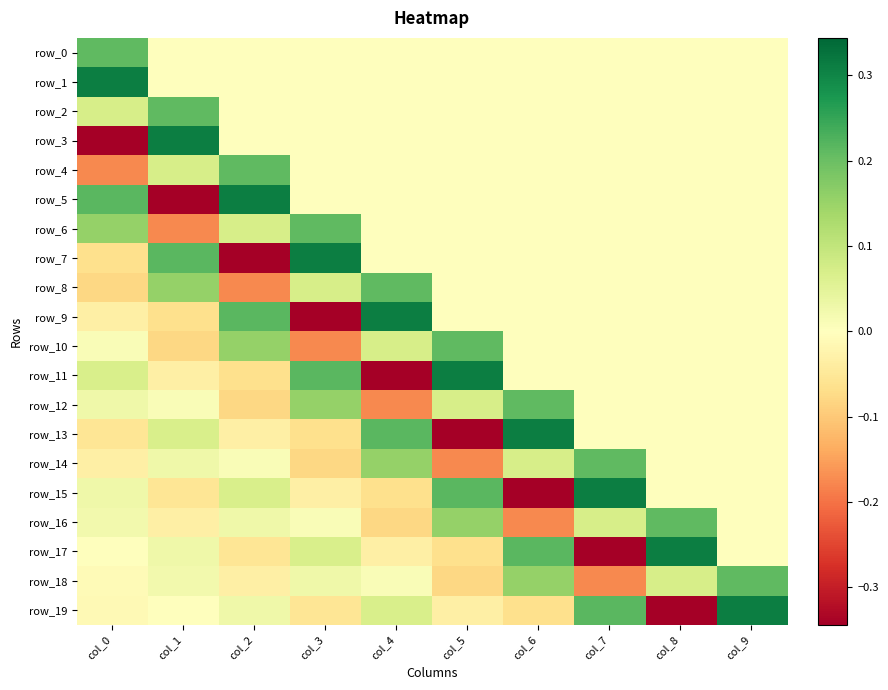

List the labels in order of row_11 value, smallest first.

col_4, col_2, col_1, col_6, col_7, col_8, col_9, col_0, col_3, col_5